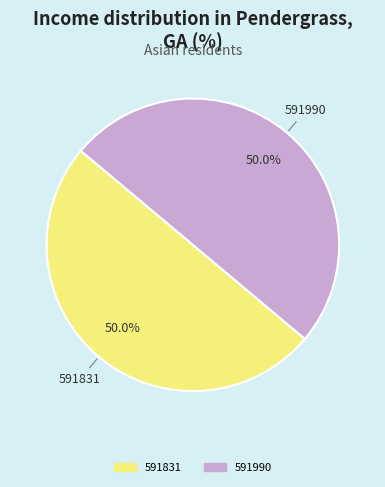

How many segments does this pie chart have?

2